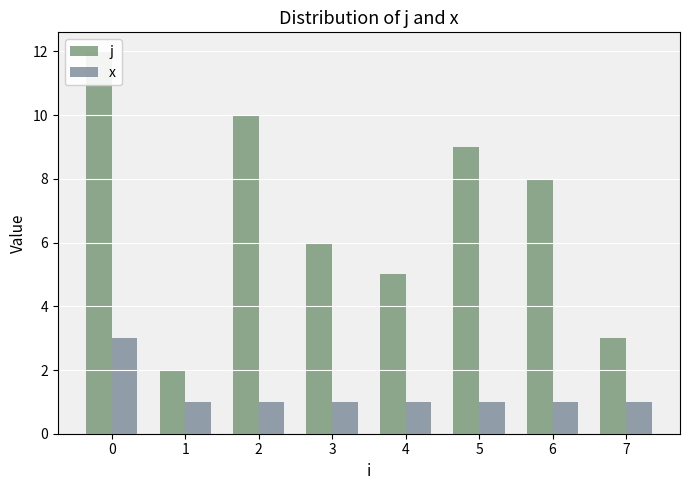

Rank the series by their maximum value, from lowest to highest.

x, j